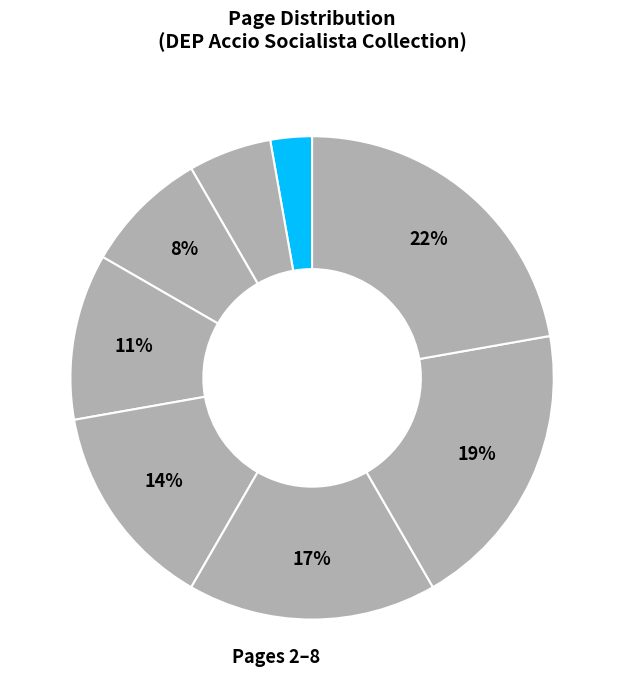

How many slices are in this pie chart?

8